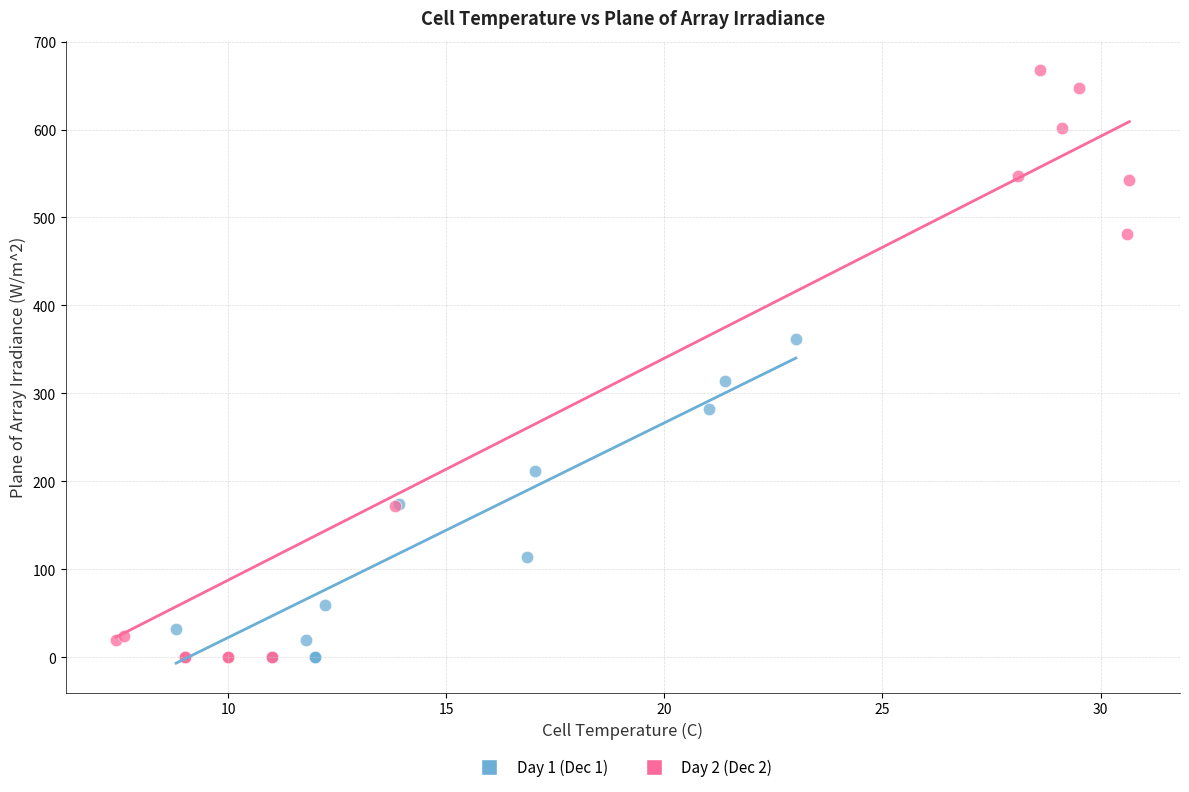

Which series contains the highest Y value?

Day 2 (Dec 2)